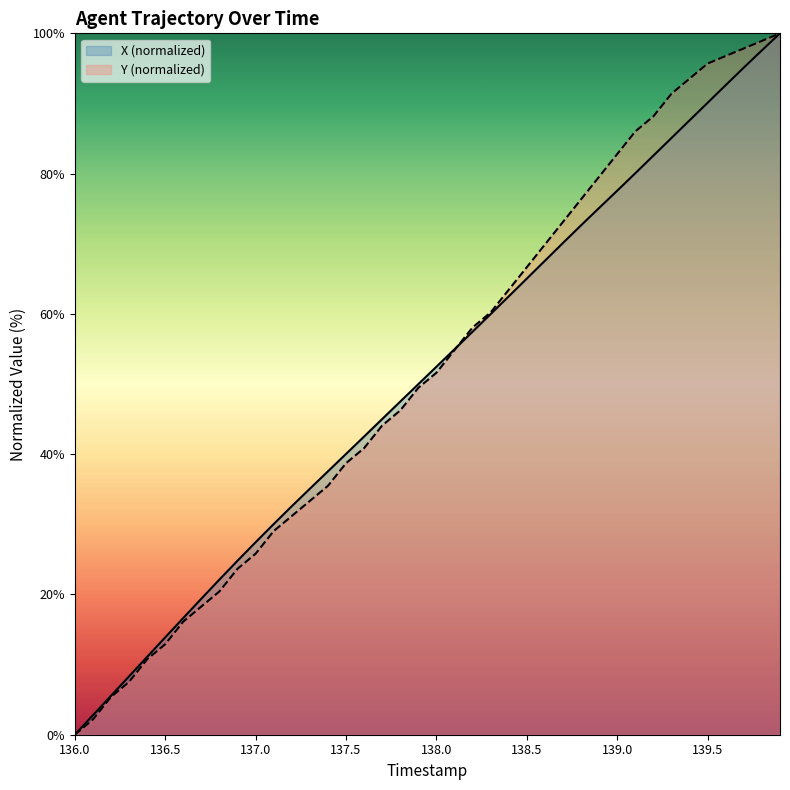

Reading right to left, list all the values displayed in this chart.

X: 100.0	97.6	95.1	92.6	90.1	87.6	85.1	82.6	80.1	77.6	75.1	72.6	70.1	67.6	65.0	62.5	60.0	57.5	55.0	52.5	50.0	47.5	45.0	42.5	40.0	37.6	35.1	32.6	30.0	27.4	24.8	22.1	19.4	16.6	13.9	11.1	8.3	5.5	2.8	0.0
Y: 100.0	98.9	97.8	96.8	95.7	93.5	91.4	88.2	86.0	82.8	79.6	76.3	73.1	69.9	66.7	63.4	60.2	58.1	54.8	51.6	49.5	46.2	44.1	40.9	38.7	35.5	33.3	31.2	29.0	25.8	23.7	20.4	18.3	16.1	12.9	10.8	7.5	5.4	2.2	0.0